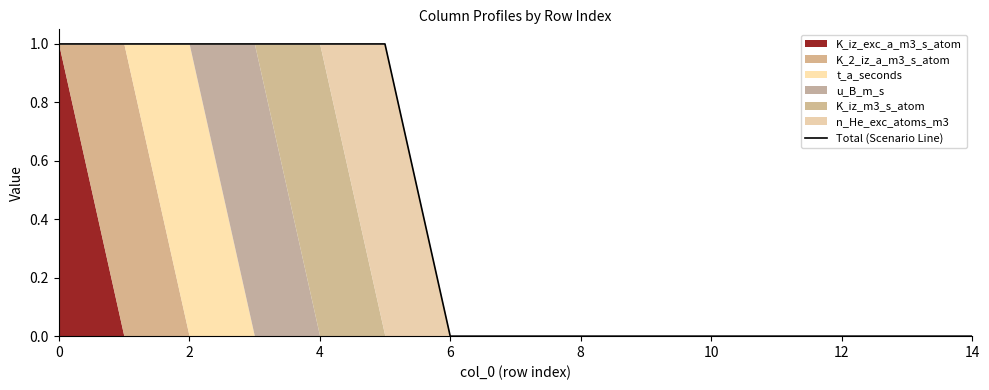

The value of Total (Scenario Line) at 14 is 1. True or false?

False